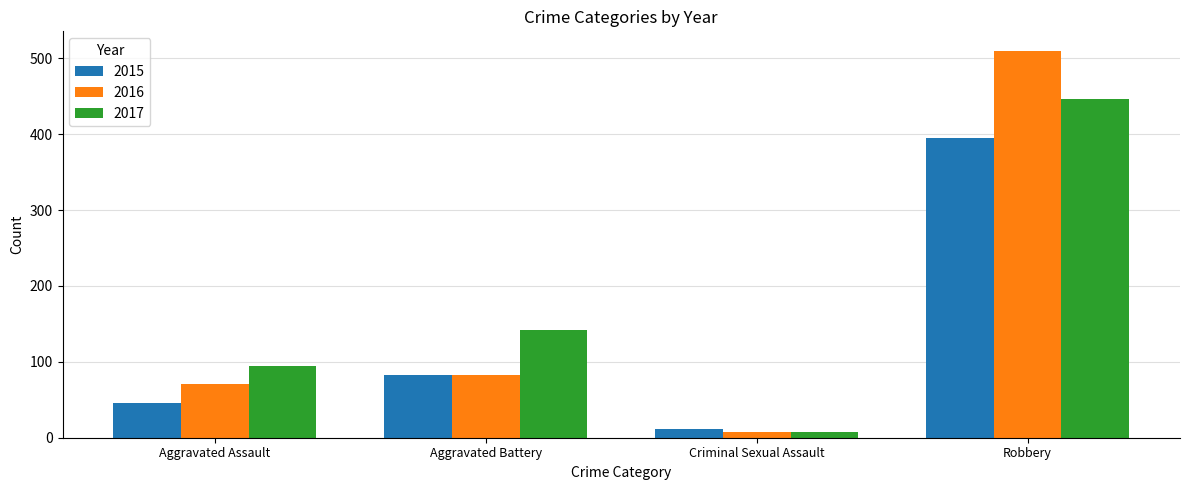

What is the approximate value of 2017 at Criminal Sexual Assault, to the nearest 10?

10